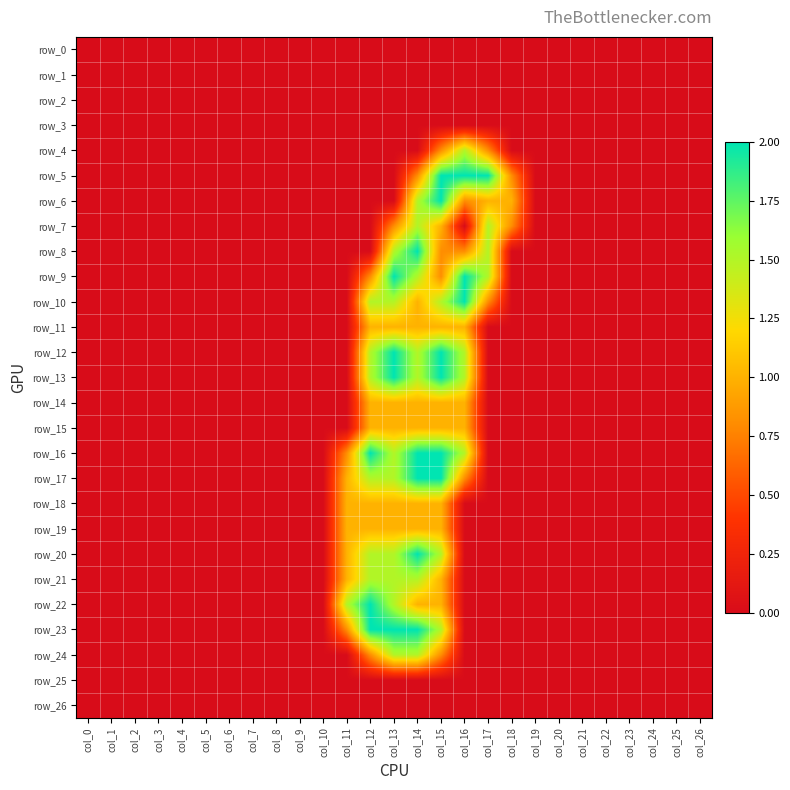

The value of row_14 at col_4 is 0.0. True or false?

True